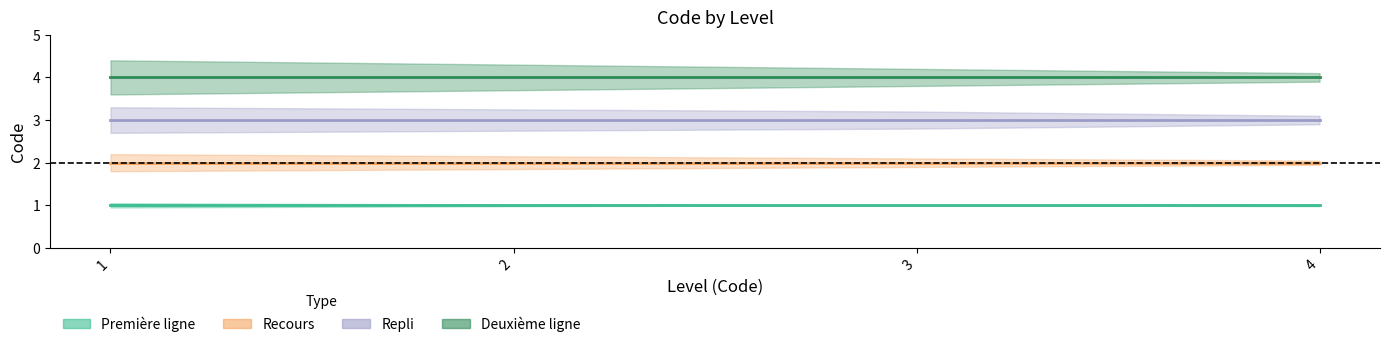

The Deuxième ligne series shows 6 at 4. True or false?

False